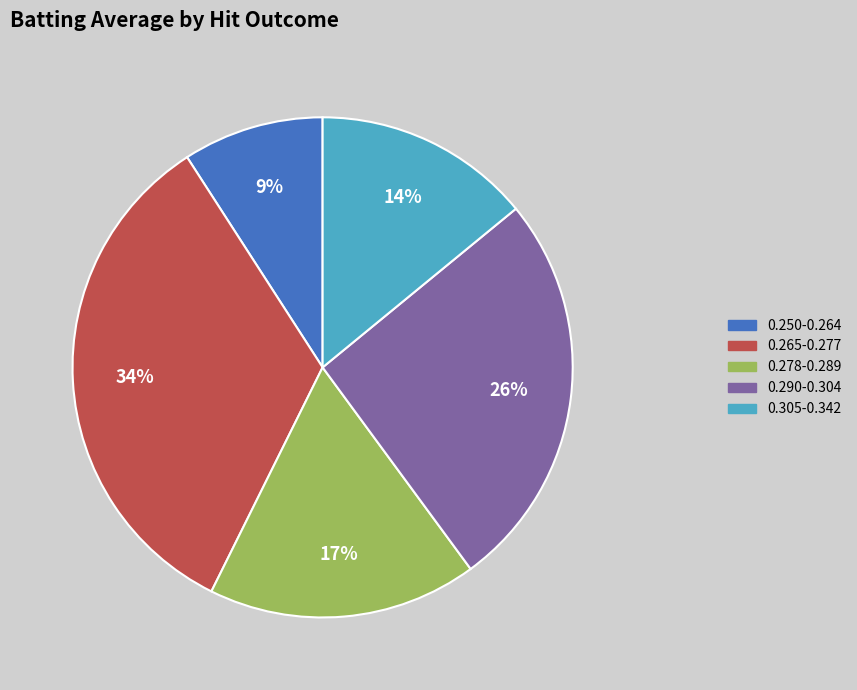

What is the largest slice in the pie chart?

0.265-0.277